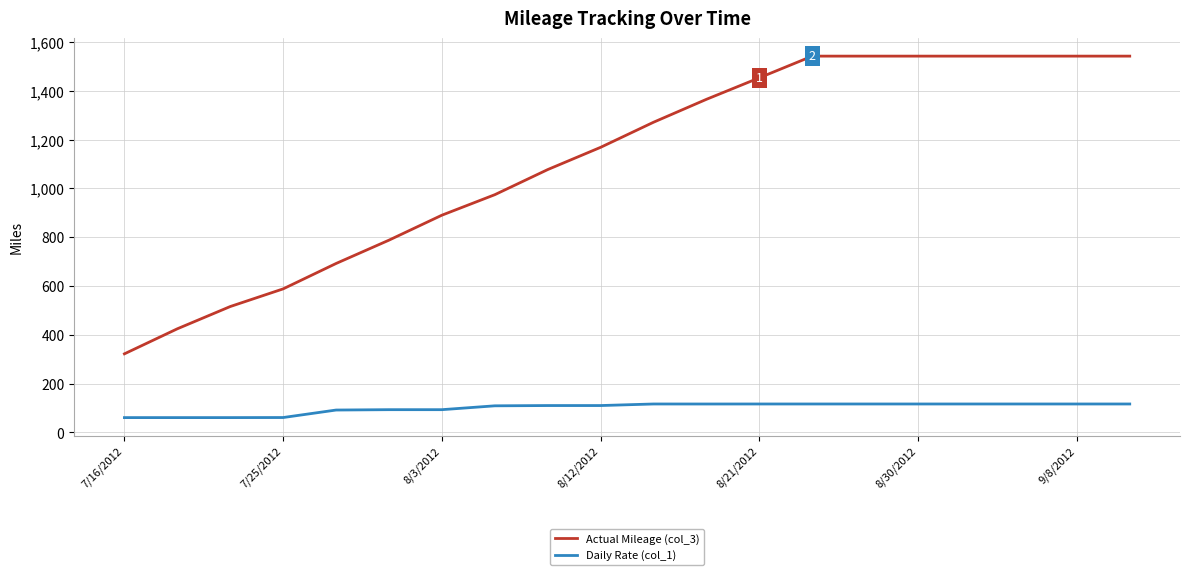

Which series has the largest total across all categories?

Actual Mileage (col_3)